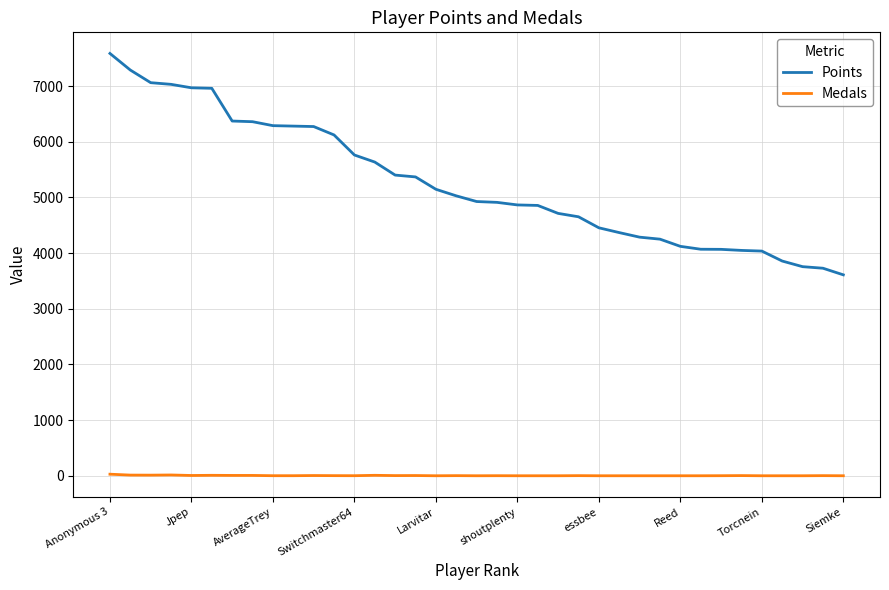

Which series has the largest total across all categories?

Points